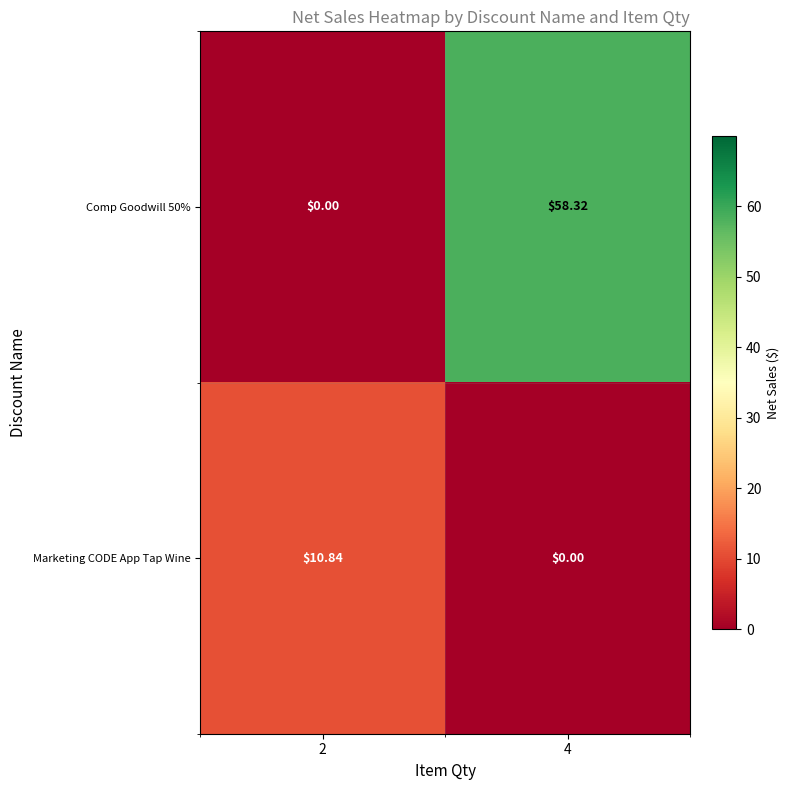

Is the value of Comp Goodwill 50% at 4 greater than the value of Marketing CODE App Tap Wine at 4?

Yes